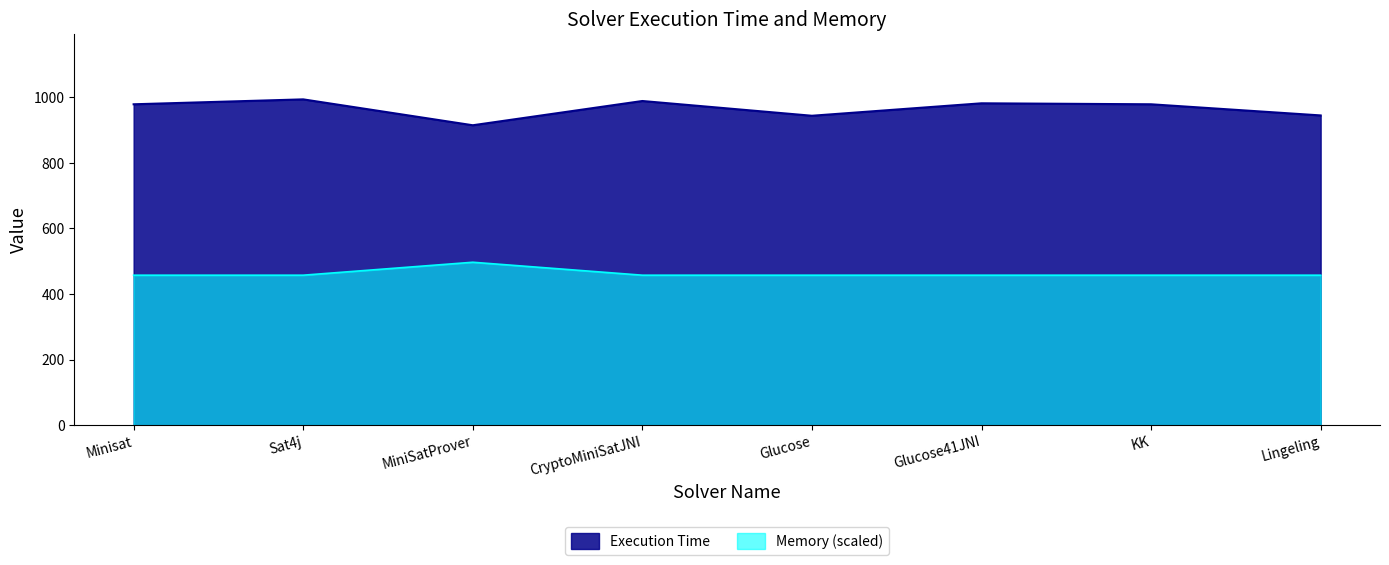

At how many categories does at least one series exceed 614?

8